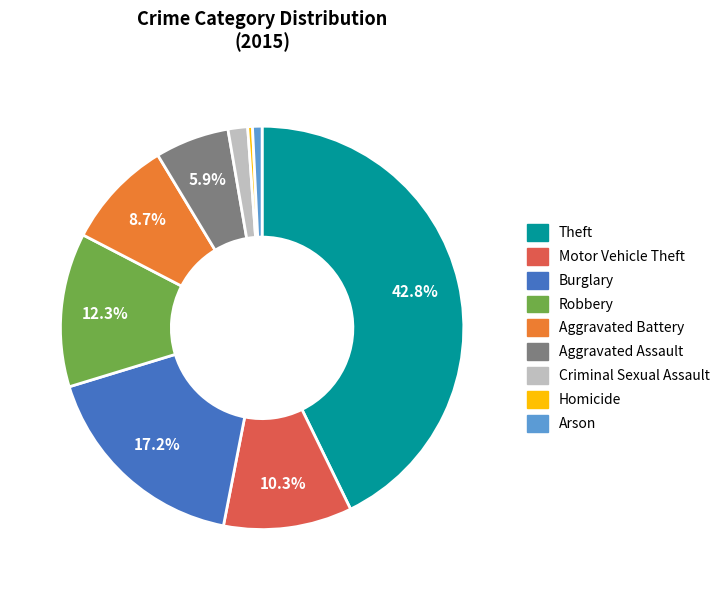

What is the ratio of the value at Criminal Sexual Assault to the value at Motor Vehicle Theft?

0.2